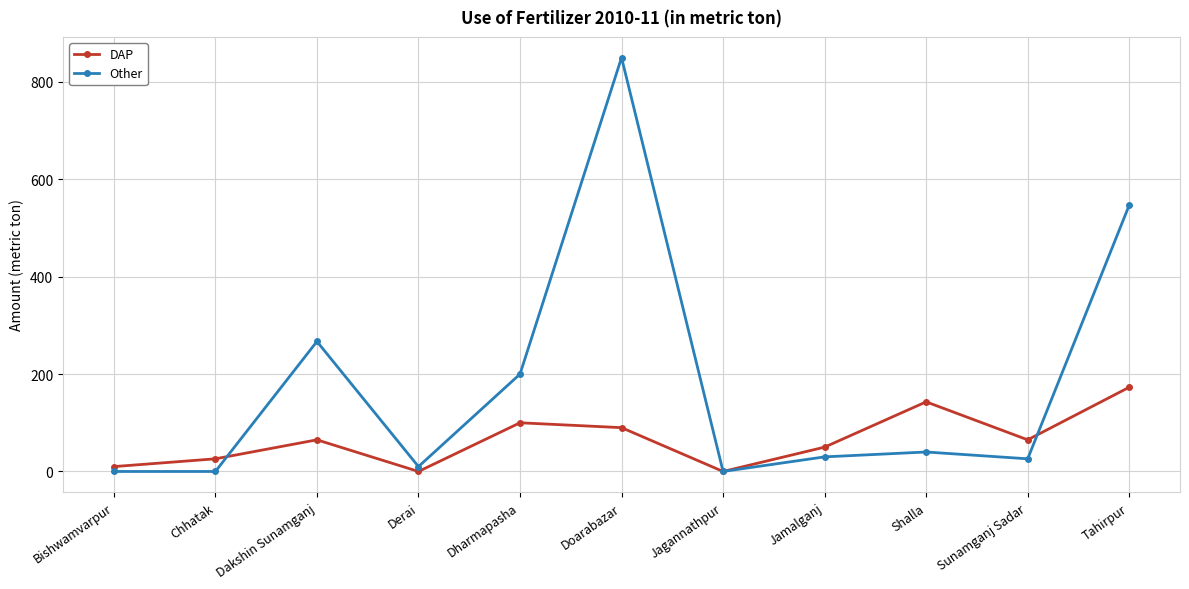

The DAP series shows 65 at Dakshin Sunamganj. True or false?

True